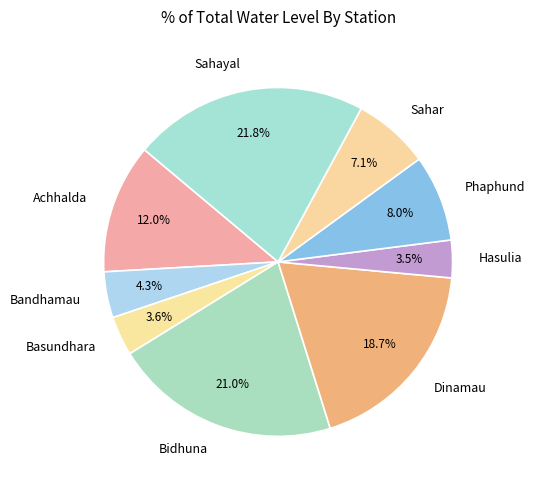

What is the ratio of the value at Bandhamau to the value at Hasulia?

1.2